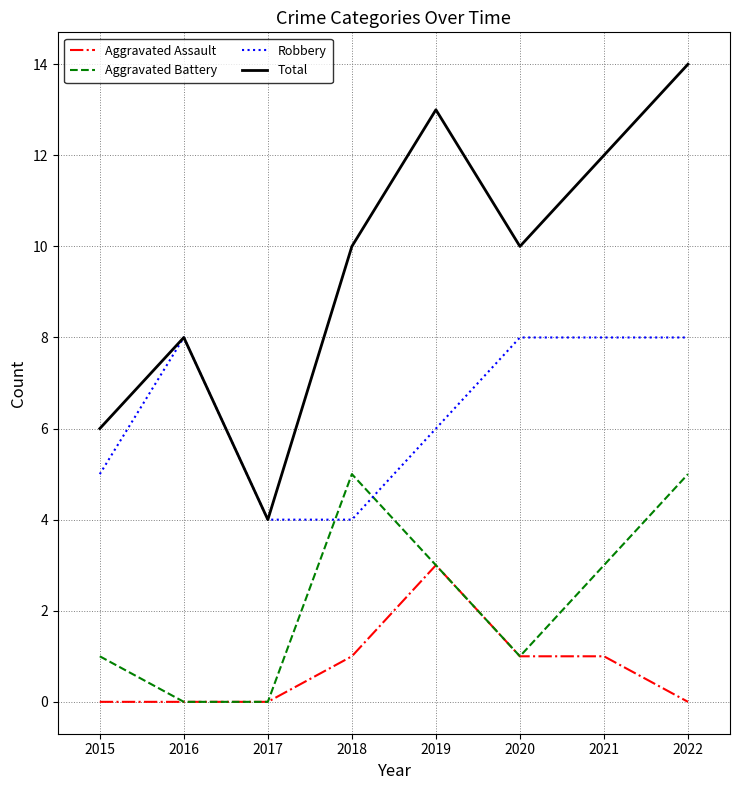

Which series has the largest total across all categories?

Total